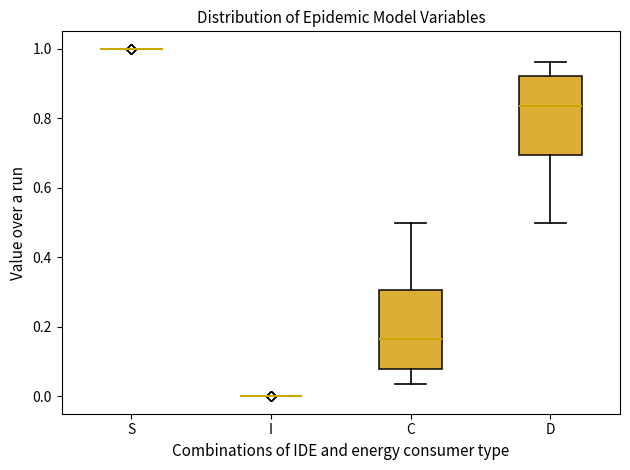

Where is the lower edge of the box for D on the y-axis? The values are not printed on the chart, so give them approximately, as read against the axis.

0.70